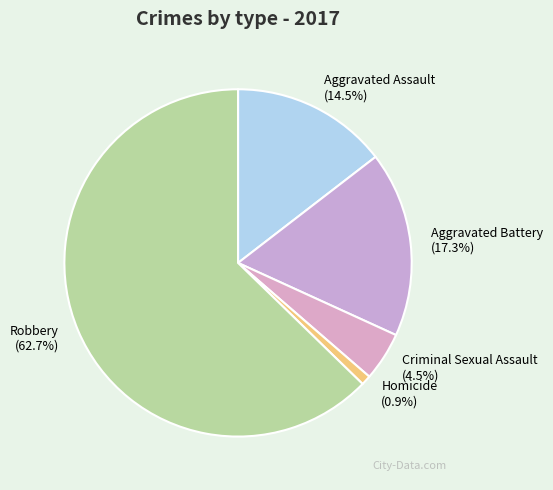

Which slice represents more than half of the pie?

Robbery